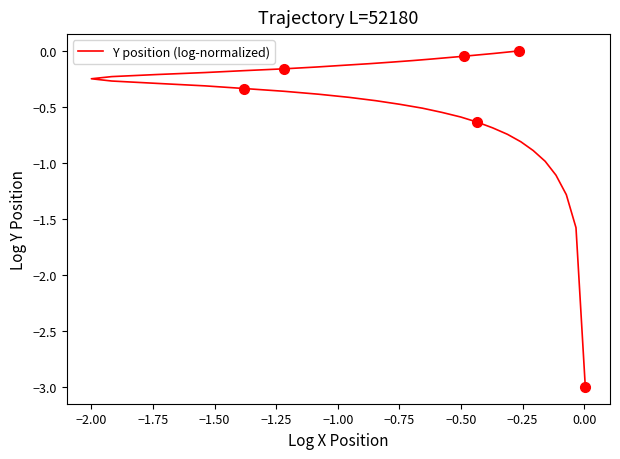

True or false: the data shows -0.2 at 27.

False